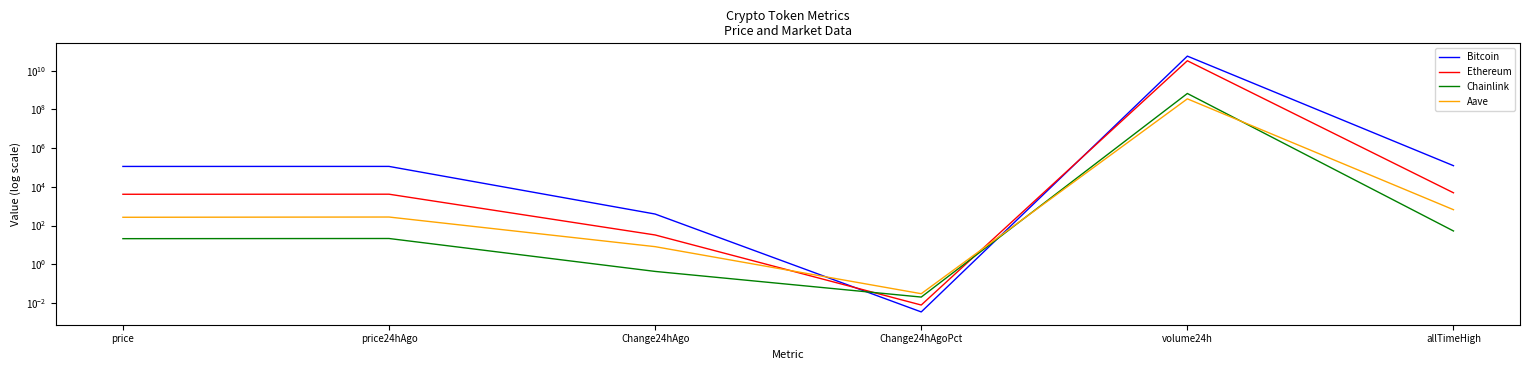

Which series changed the most between price24hAgo and Change24hAgo?

Bitcoin